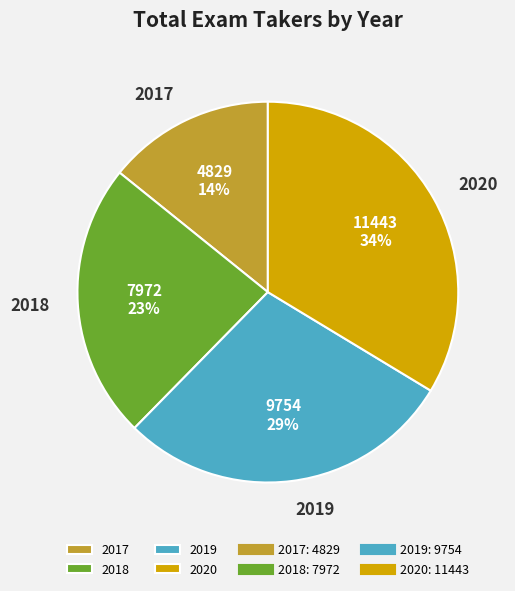

How many segments does this pie chart have?

4